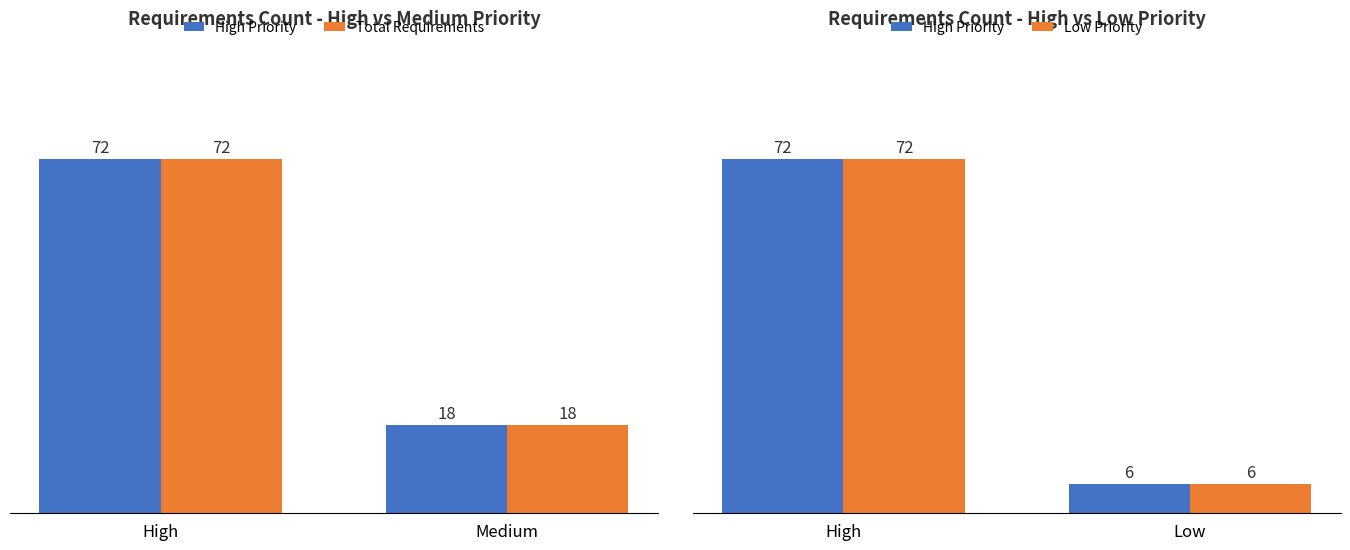

How many values in the Total series are below 72?

1